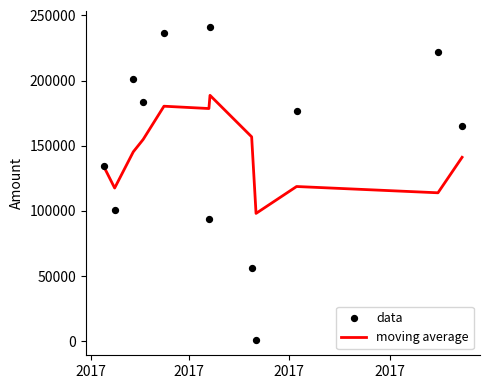

Which series contains the highest Y value?

data